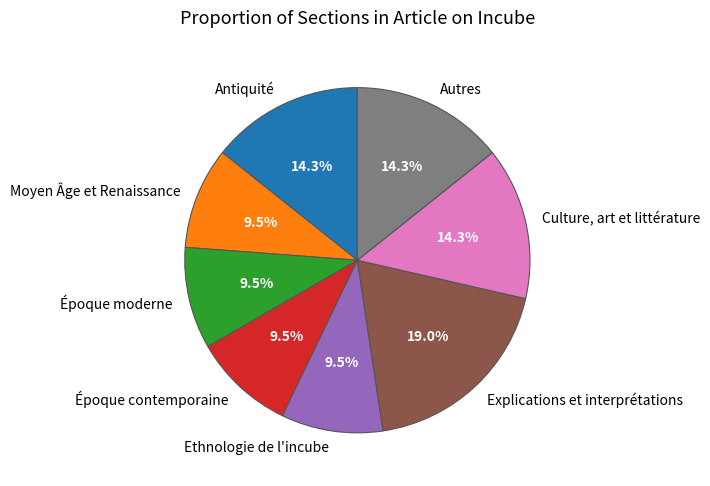

Which slice is the largest?

Explications et interprétations